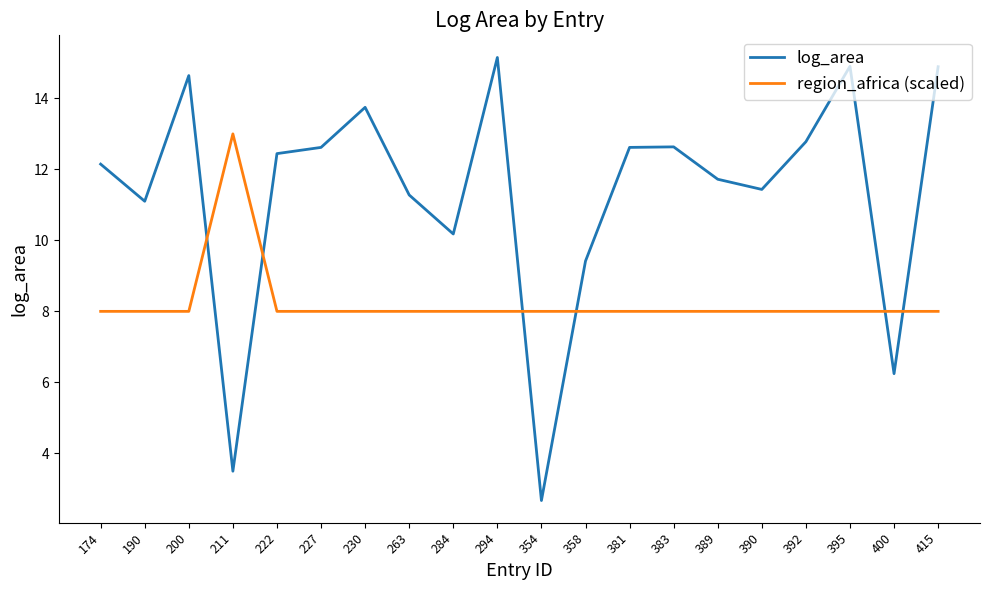

What is the spread (max minus min) of values at 263?

3.3